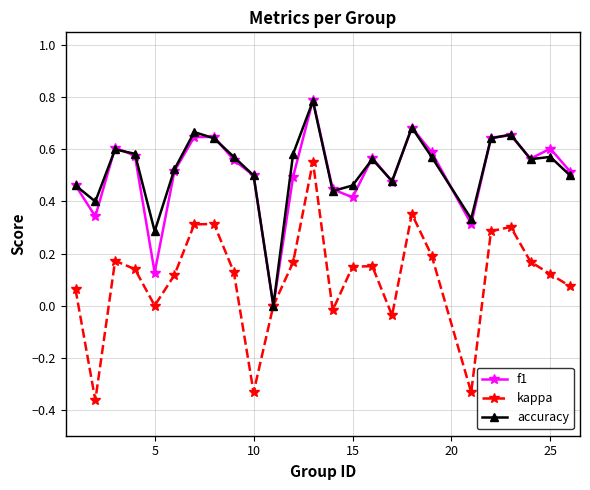

True or false: f1 and accuracy cross at least once.

True